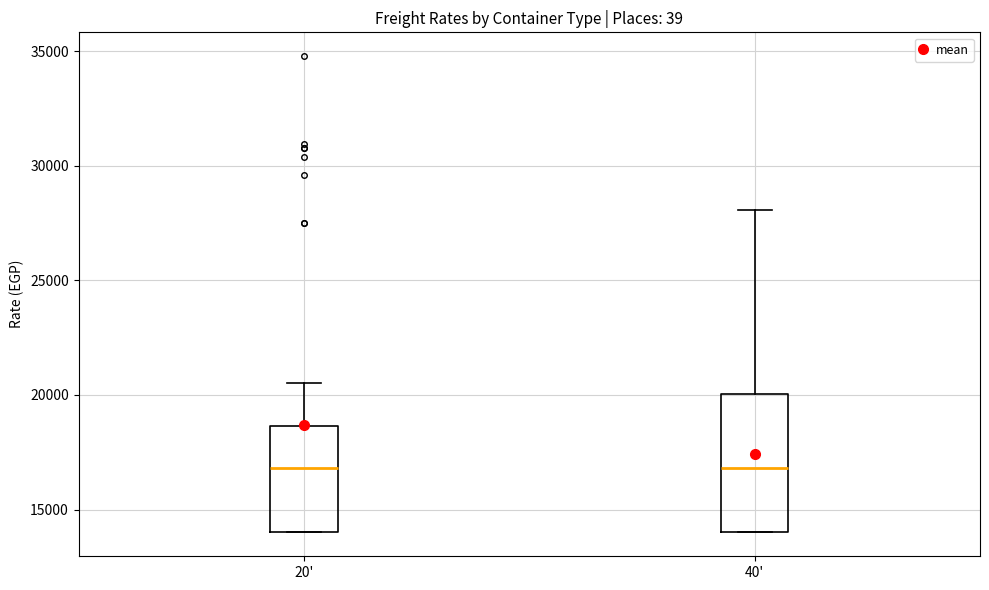

Comparing the boxes themselves (not the whiskers), which one is the tallest?

40'